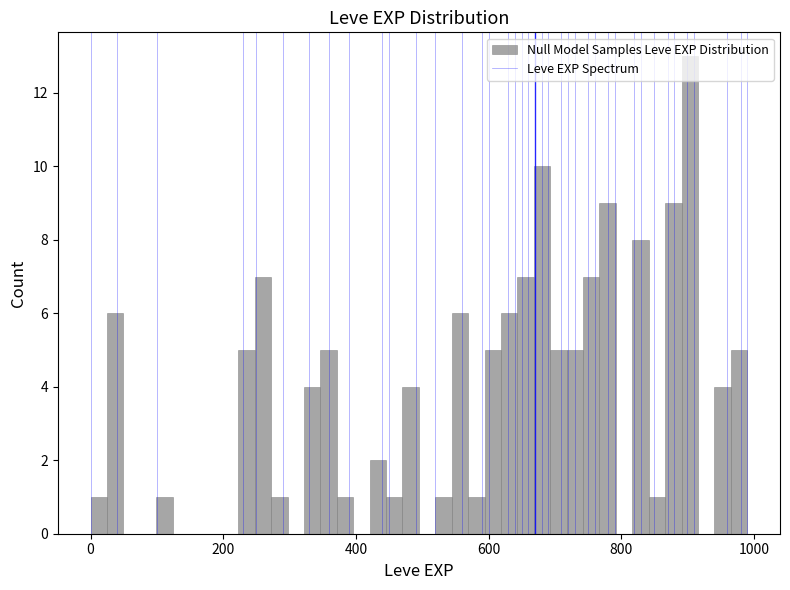

Read against the x-axis, roughly where is the centre of the tallest bar?

900